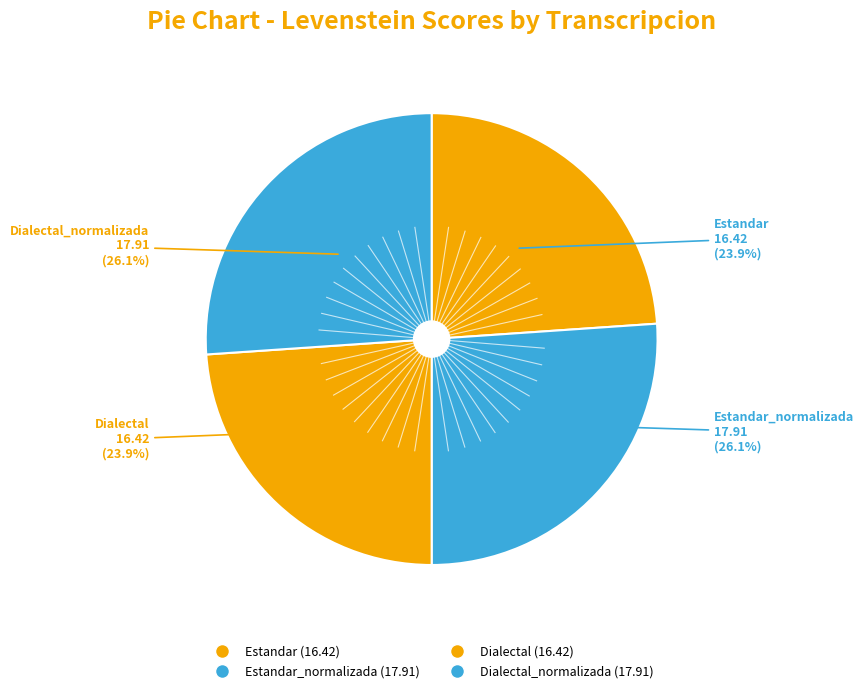

Count the number of slices in the pie.

4